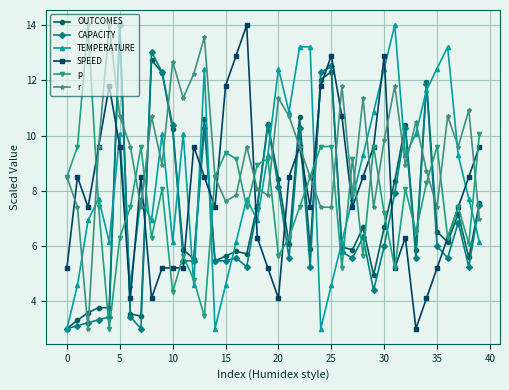

What is the value of the OUTCOMES point at the 38th from the left?

7.1